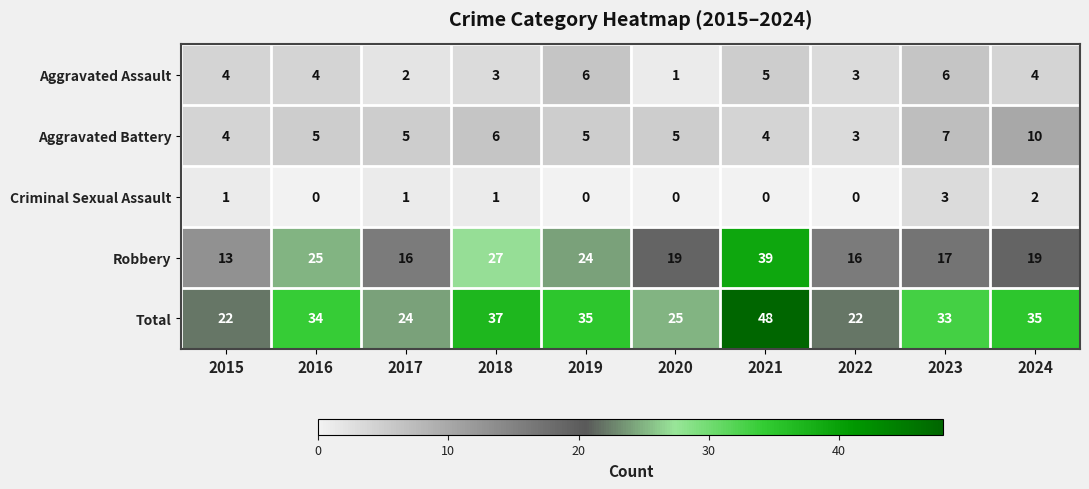

At how many categories does at least one series exceed 10?

10